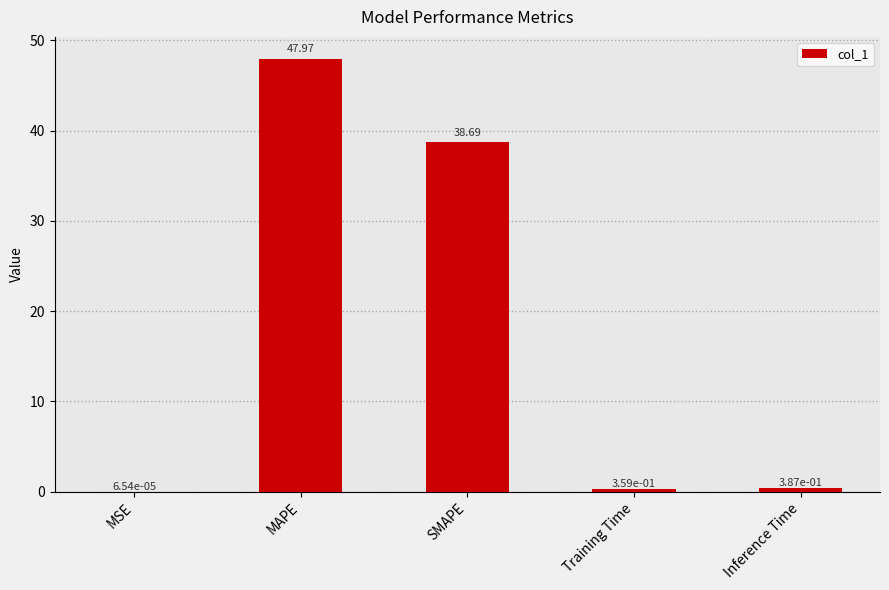

Between Training Time and MSE, which is larger?

Training Time